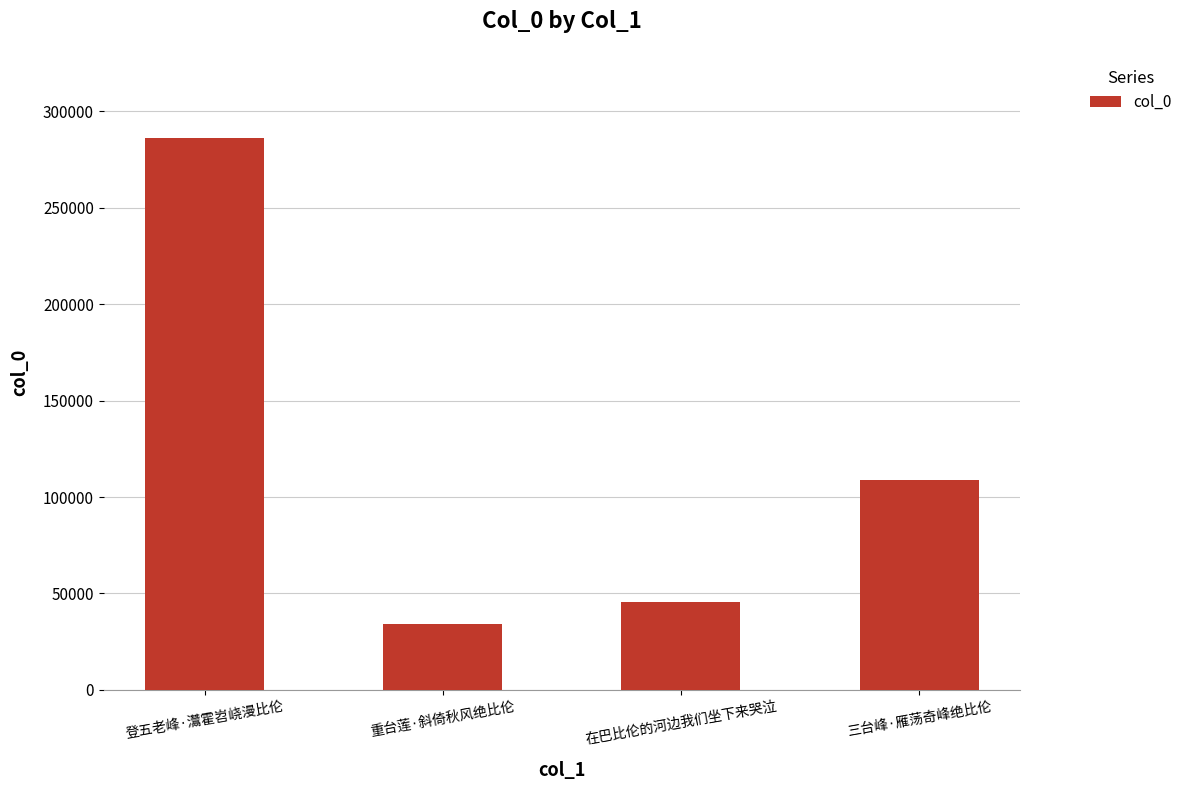

The value at 重台莲·斜倚秋风绝比伦 is 34334. True or false?

True